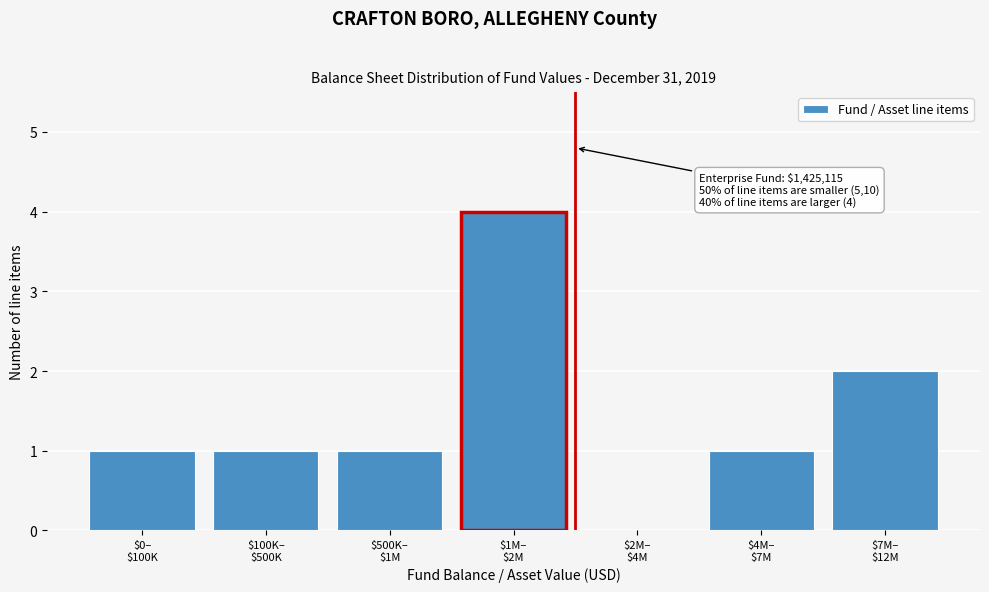

What is the greatest value displayed?

4